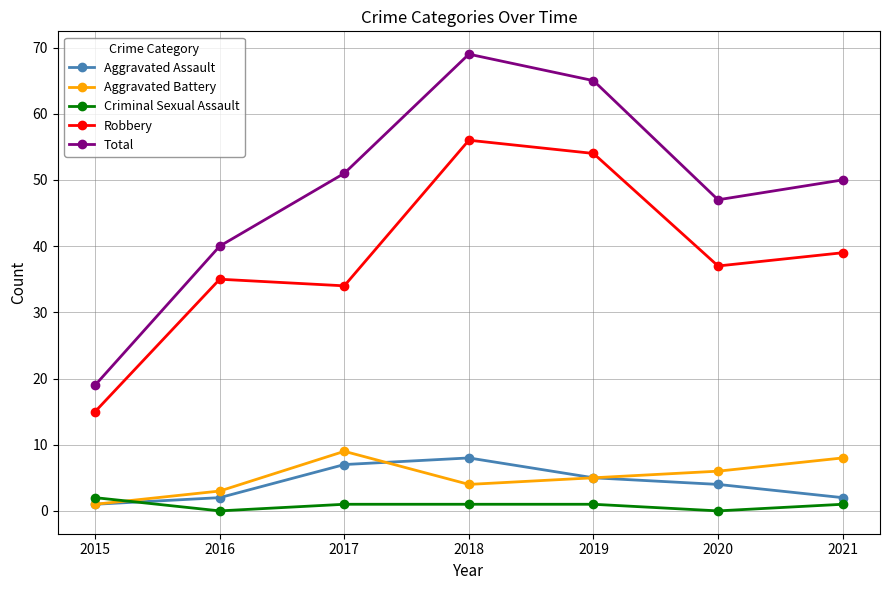

The Aggravated Assault series shows 7 at 2017. True or false?

True